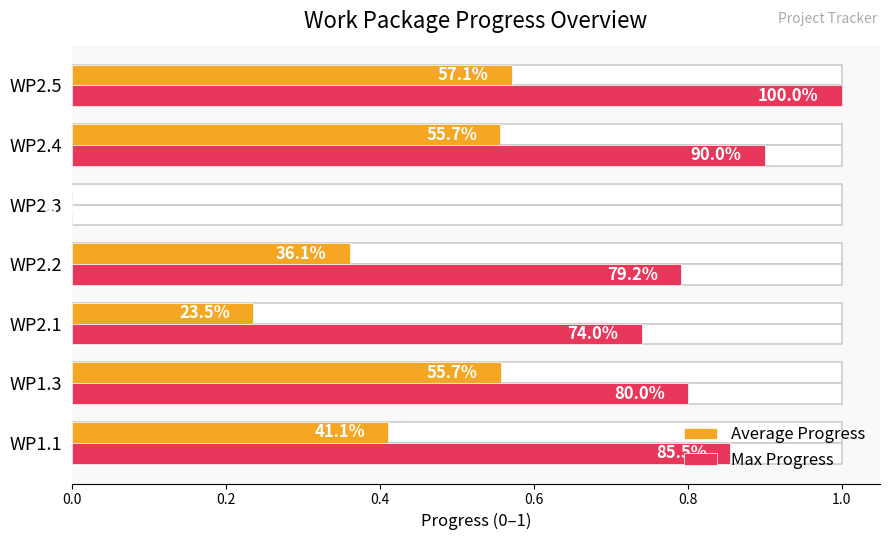

Reading right to left, extract all data points from this chart.

Average Progress: 0.6	0.6	0.0	0.4	0.2	0.6	0.4
Max Progress: 1.0	0.9	0.0	0.8	0.7	0.8	0.9